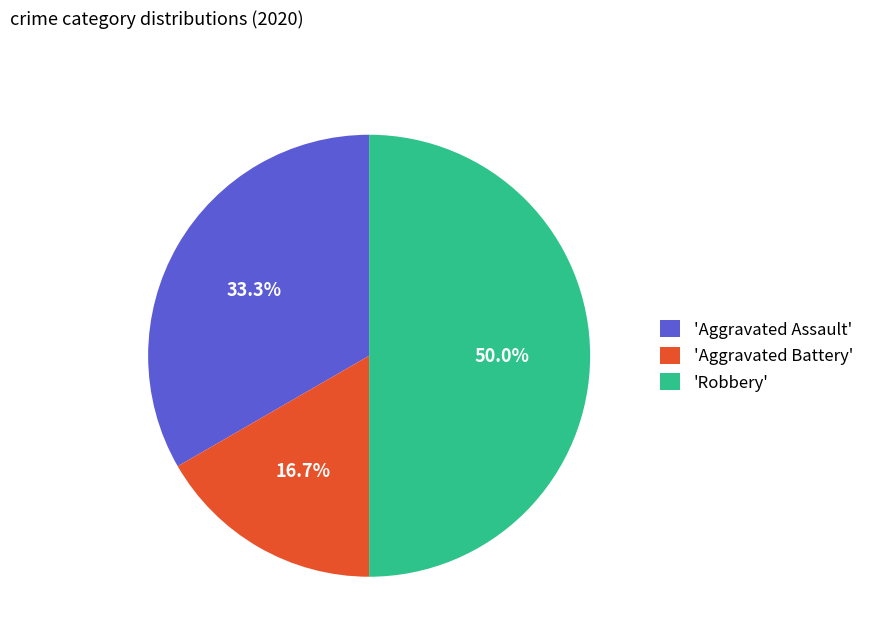

Does 'Aggravated Battery' account for over 50% of the chart?

No